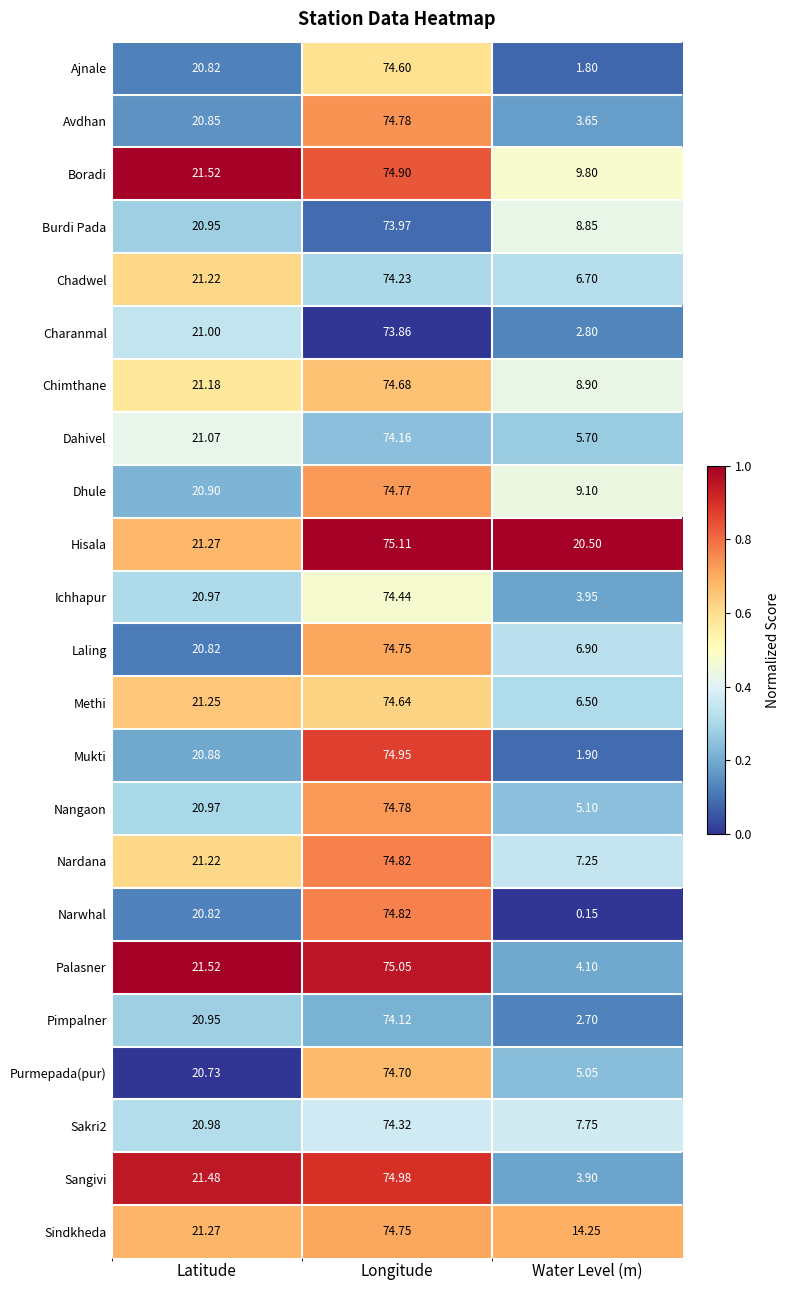

Where does the Nangaon series first go above 20?

Latitude